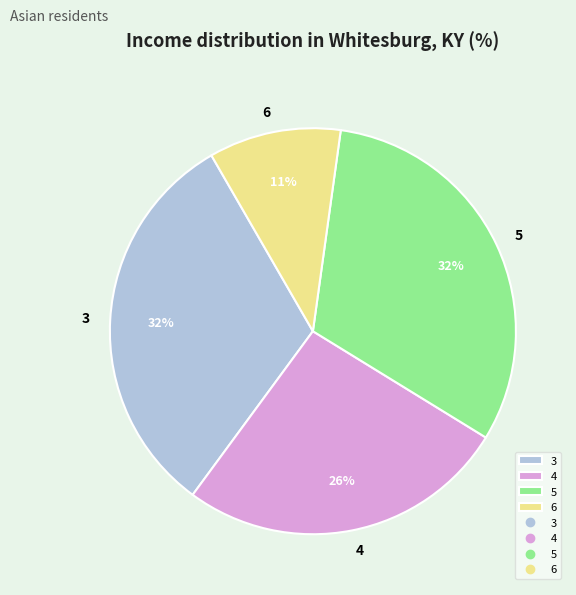

To the nearest percent, what is the average slice percentage?

25%